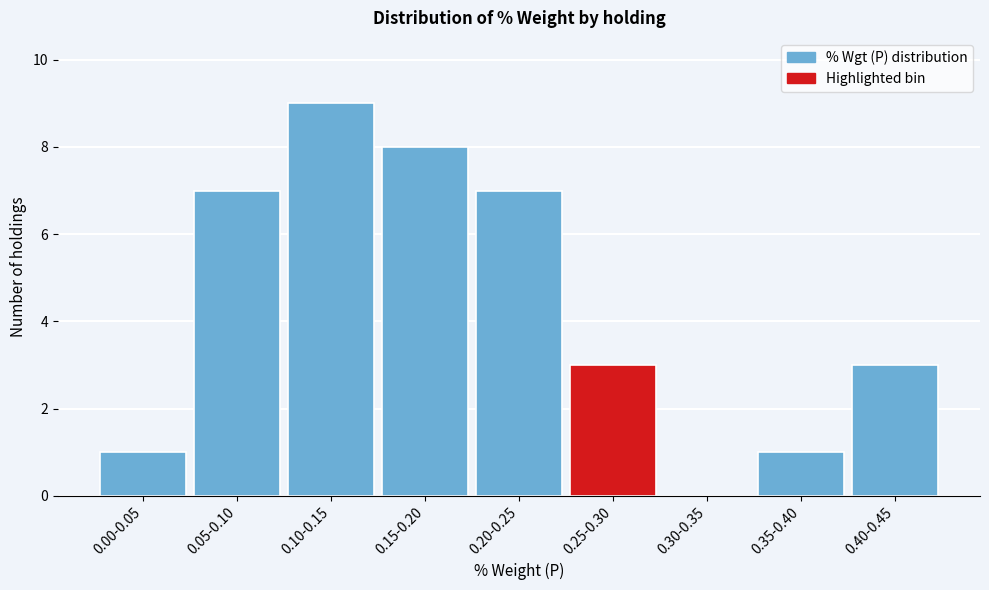

Reading left to right, transcribe all the data shown in this chart.

0.00-0.05=1	0.05-0.10=7	0.10-0.15=9	0.15-0.20=8	0.20-0.25=7	0.25-0.30=3	0.30-0.35=0	0.35-0.40=1	0.40-0.45=3